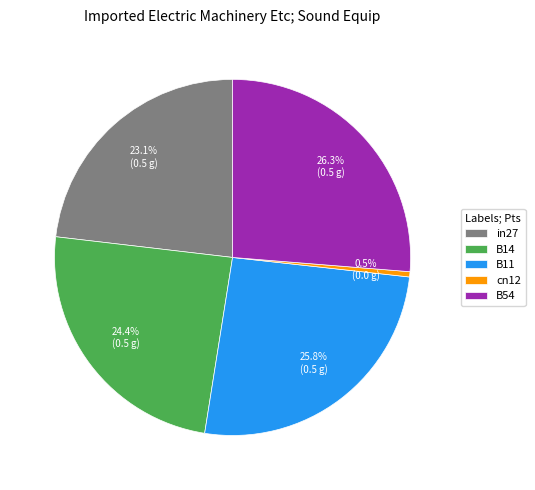

Which slice is the smallest?

cn12